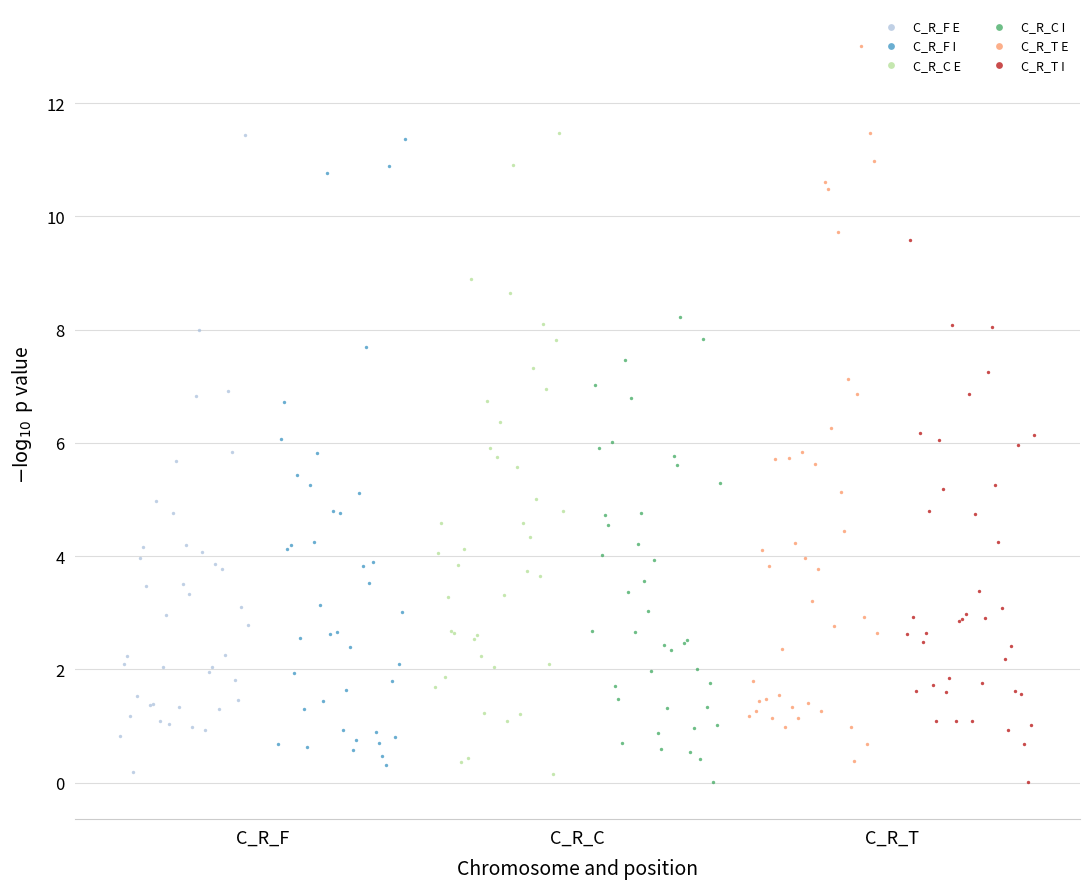

What are all the series names shown in the legend?

C_R_F E, C_R_F I, C_R_C E, C_R_C I, C_R_T E, C_R_T I